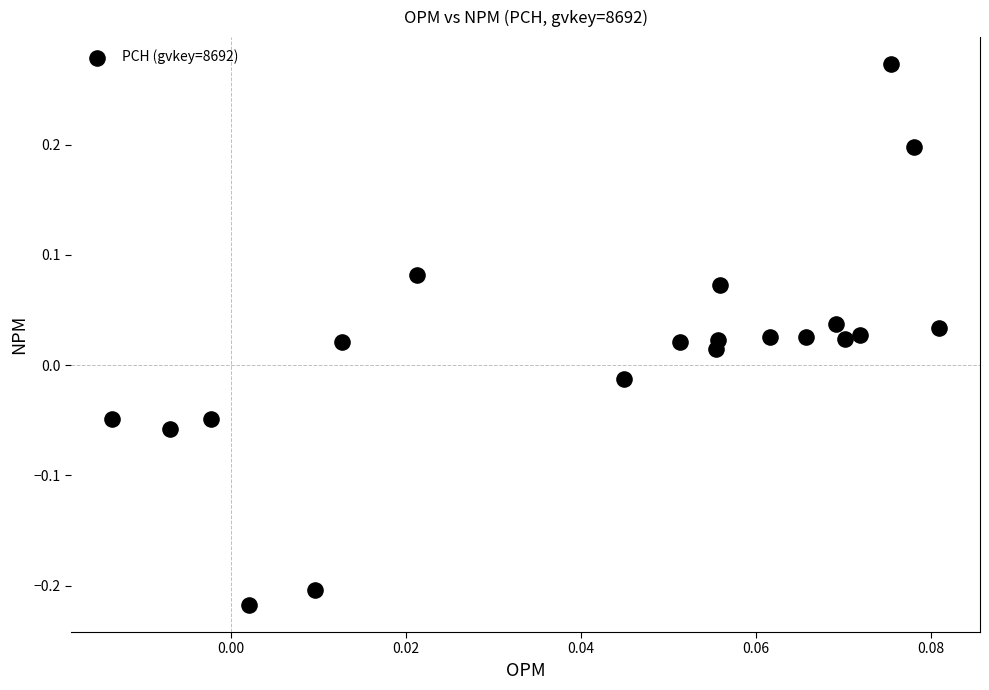

What is the range of Y values (max minus min)?

0.5